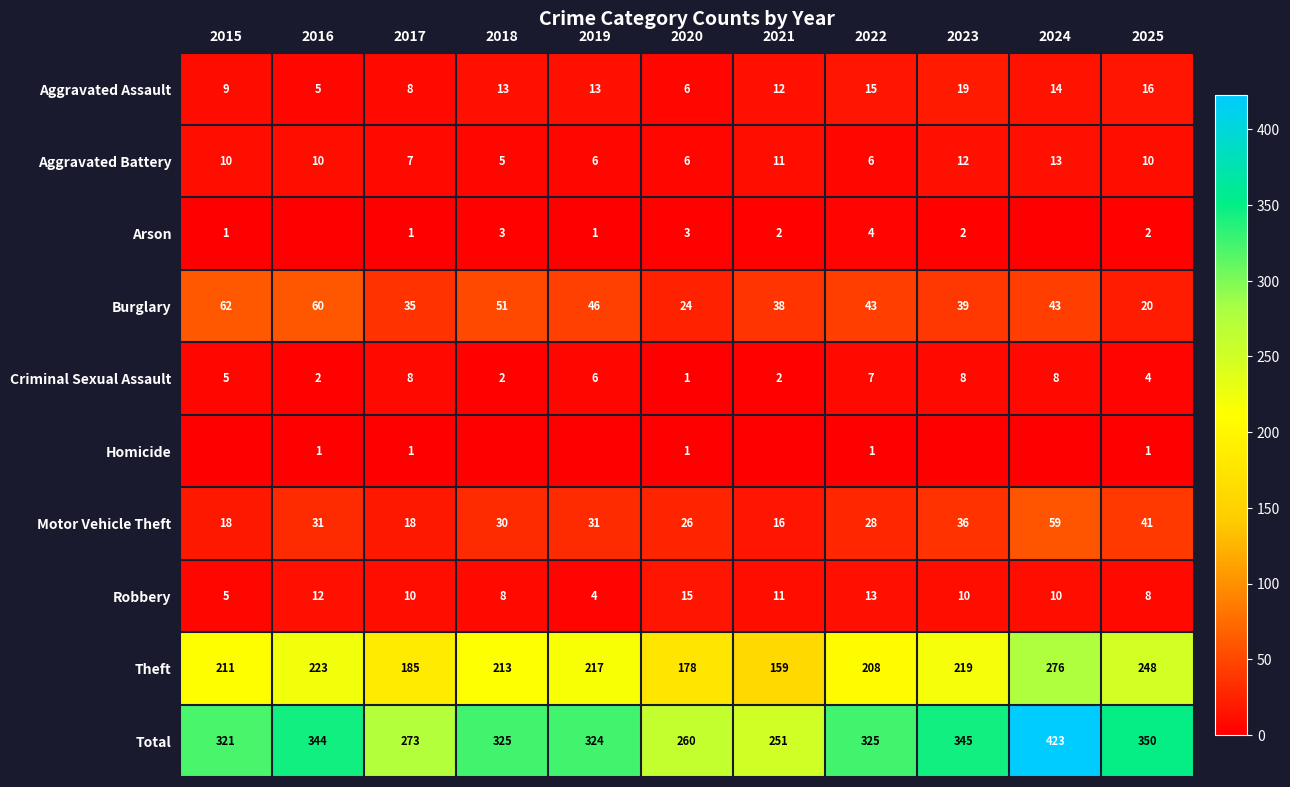

What is the minimum value for Aggravated Battery?

5